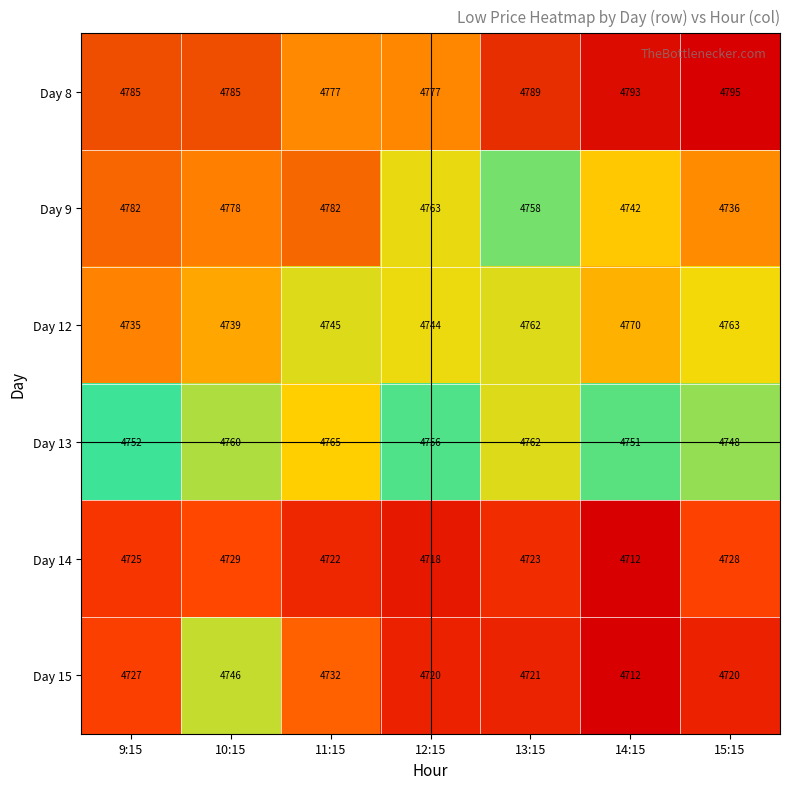

How many series are shown in this chart?

6